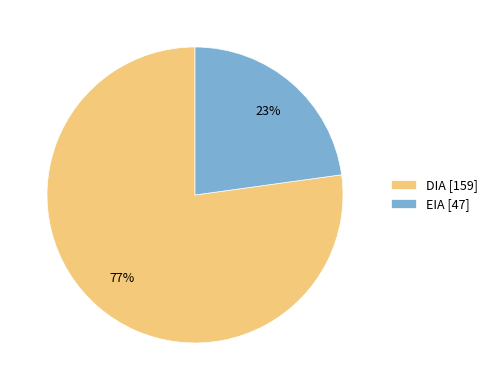

Which slice is the smallest?

EIA